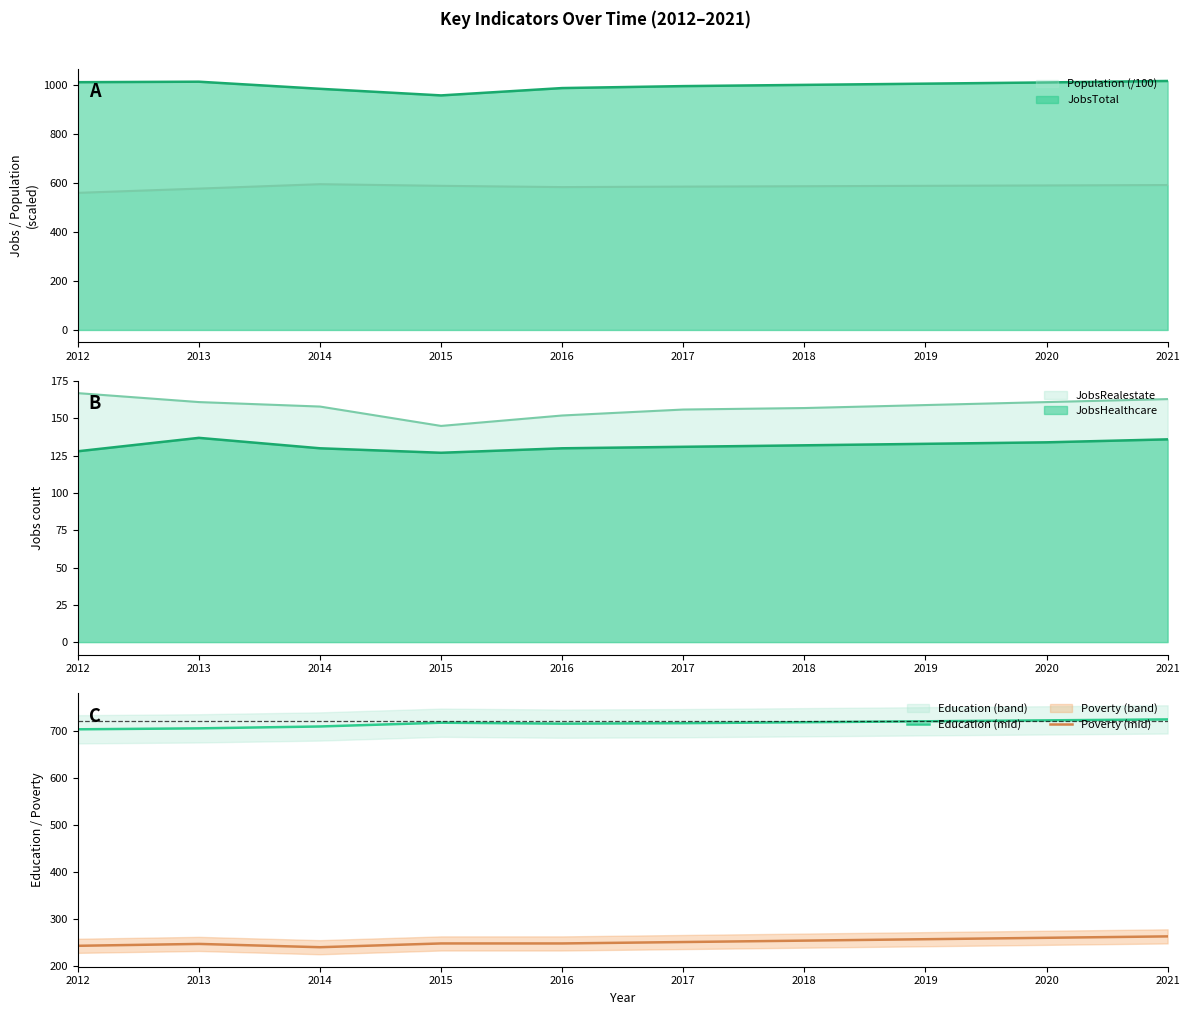

Reading left to right, list all the values displayed in this chart.

Education (mid): 703	705	709	717	715	716	718	720	722	724
Poverty (mid): 243	247	240	248	248	251	254	257	260	263